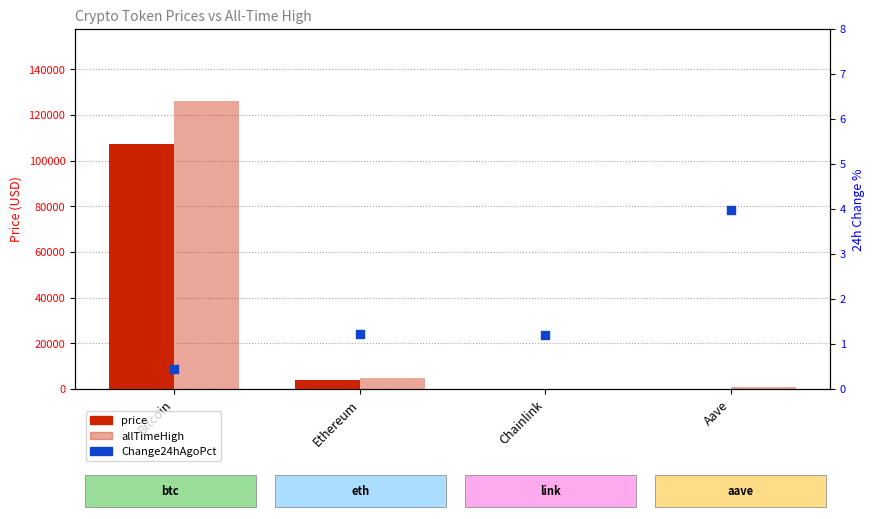

At which category is the sum across all series the highest?

Bitcoin